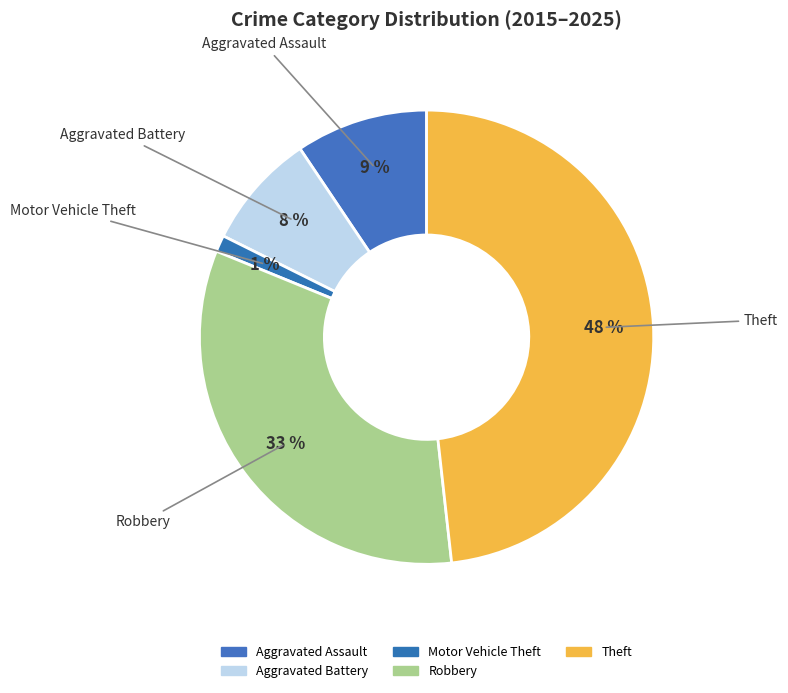

Which slice is the smallest?

Motor Vehicle Theft